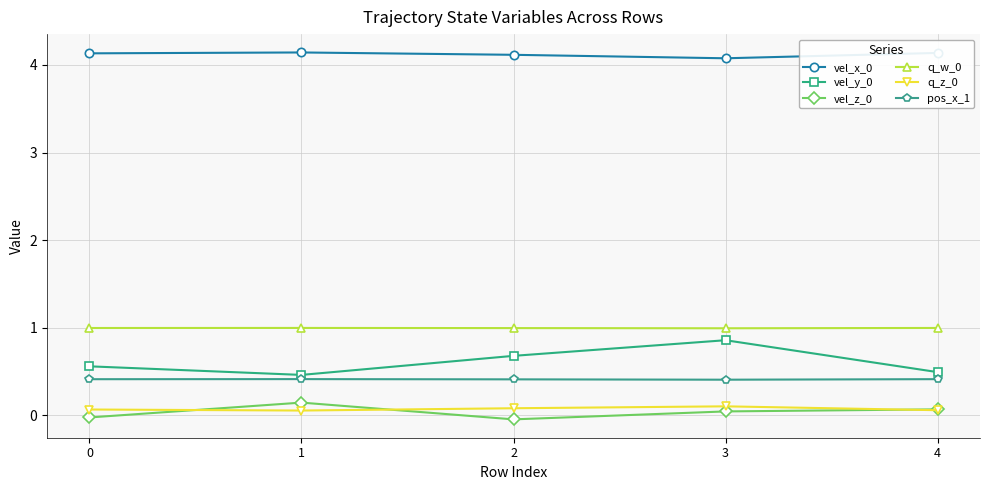

What is the total value across all series at 1?

6.2